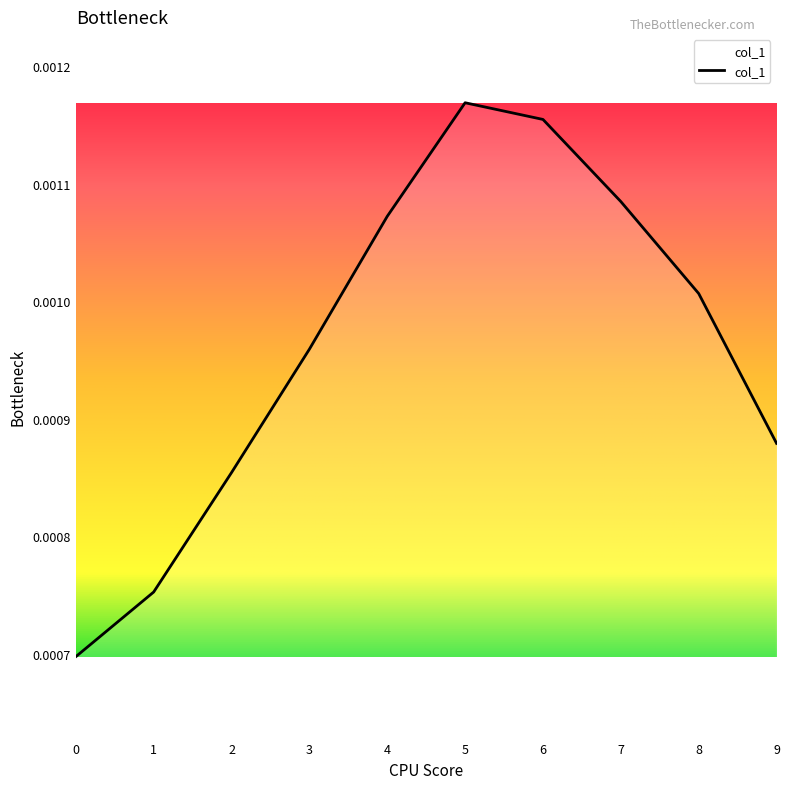

How many interior local peaks (higher than both neighbors) does the data have?

1